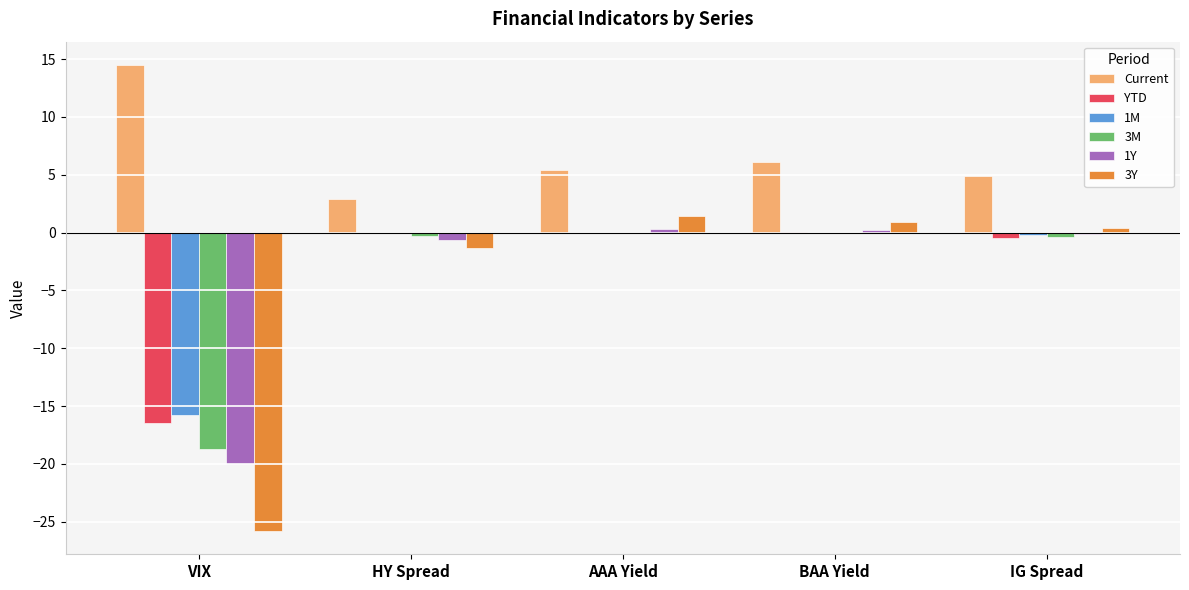

How many categories are shown in the chart?

5